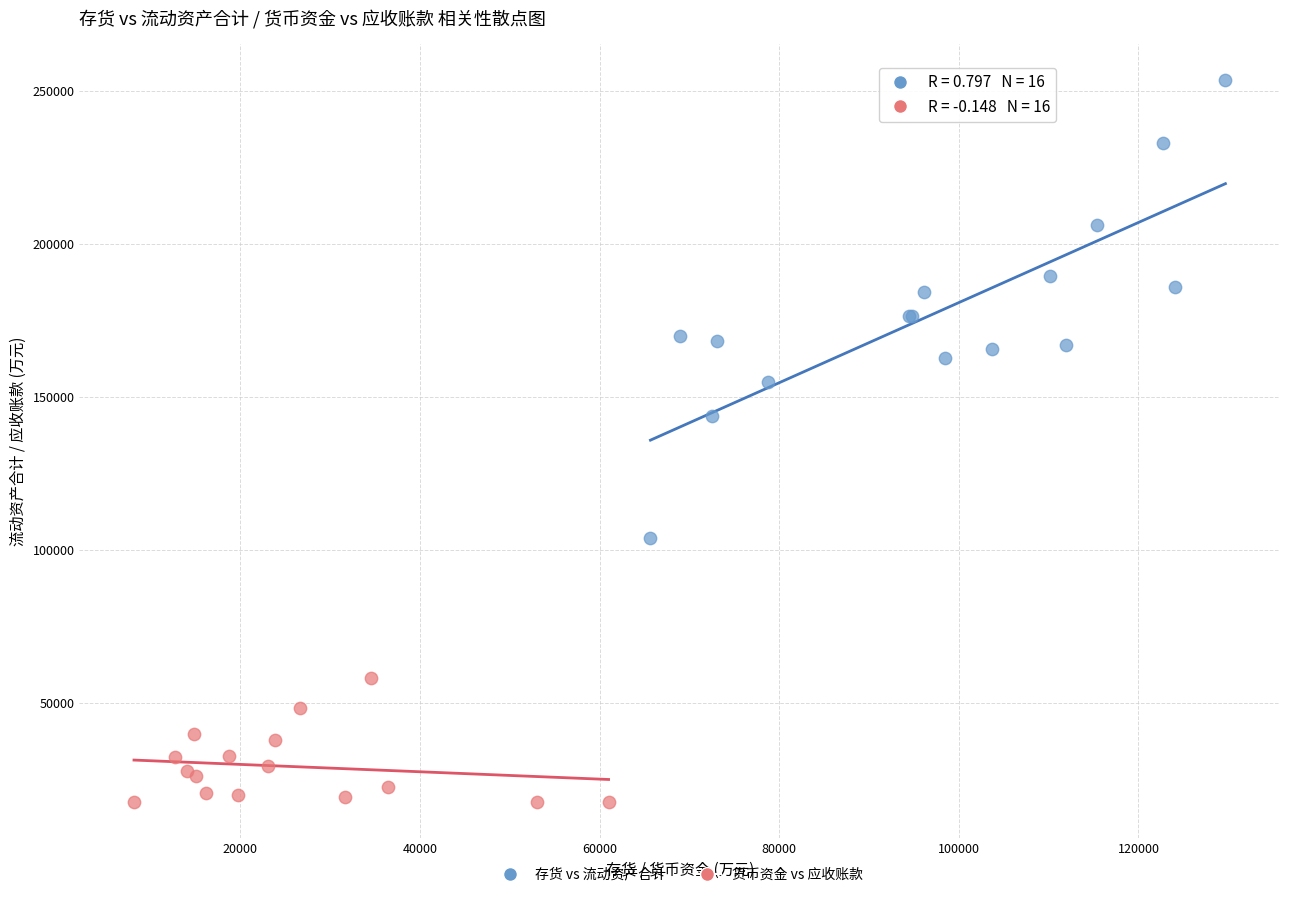

What are all the series names shown in the legend?

存货 vs 流动资产合计, 货币资金 vs 应收账款